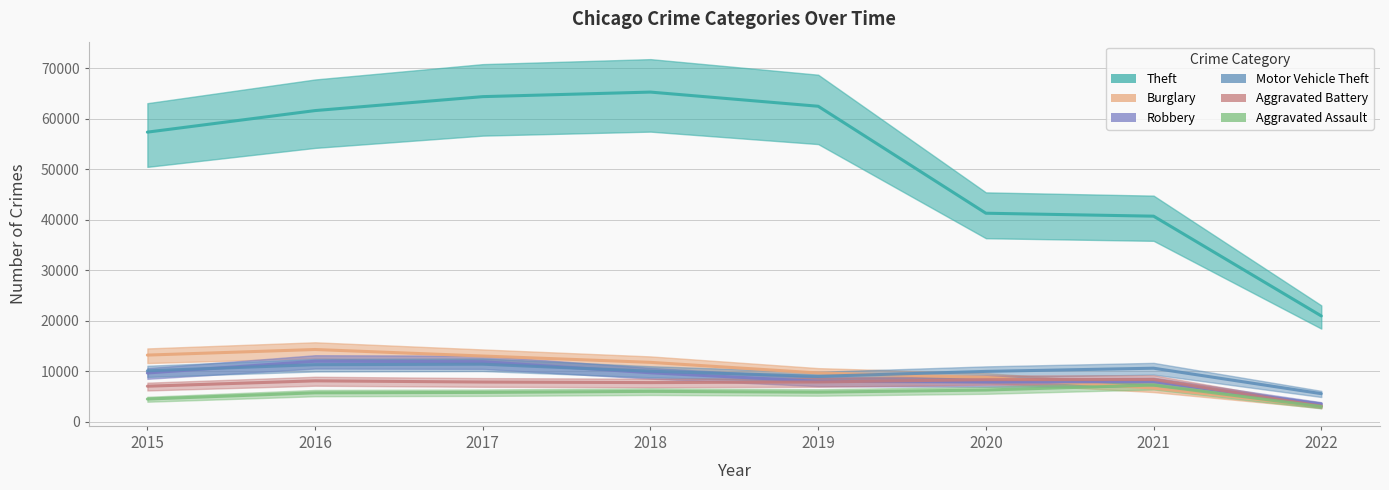

What is the sum of the Burglary values at 2019 and 2018?

21385